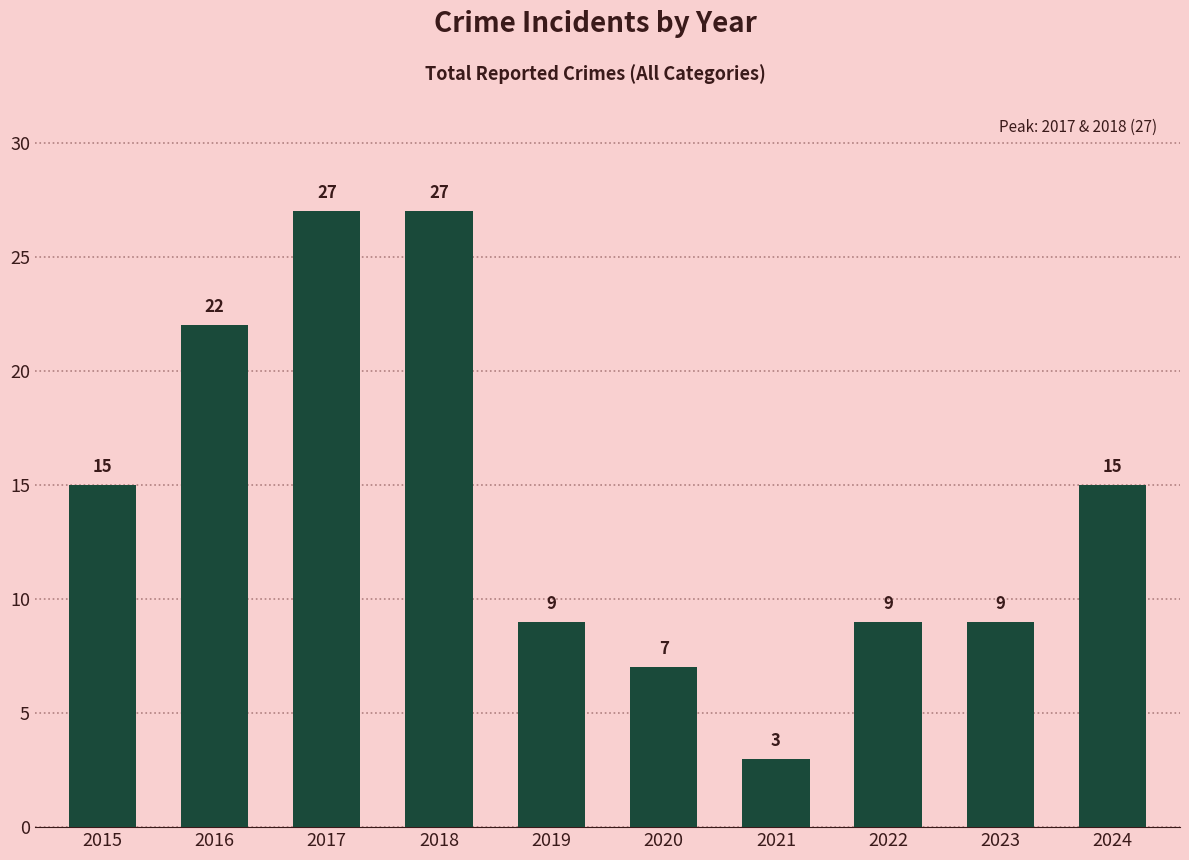

What is the difference between the second highest and minimum values?

24